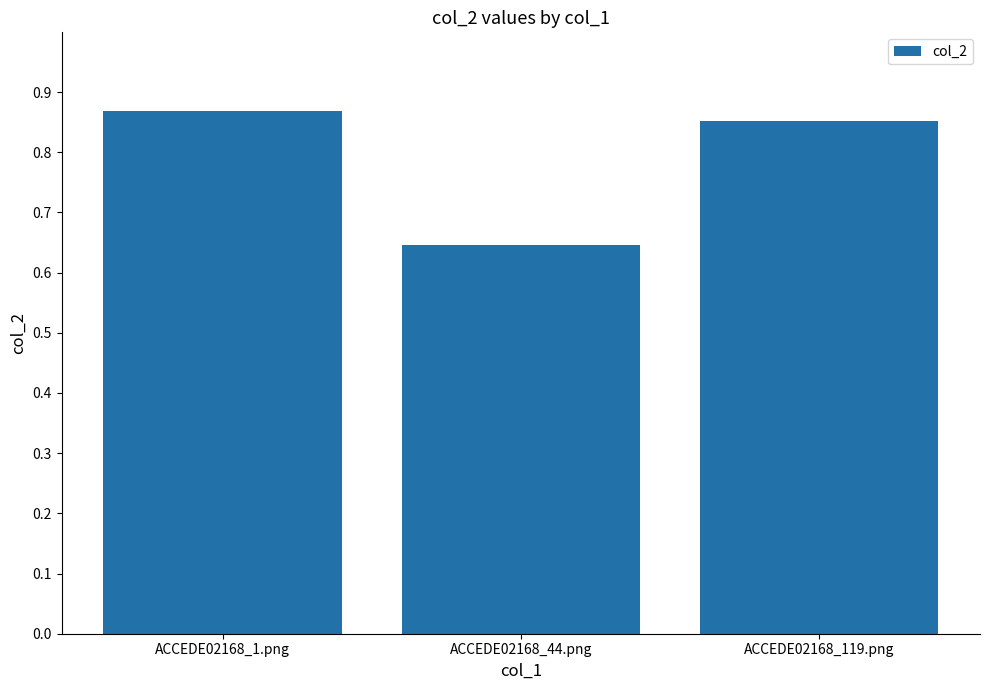

At which label is the value closest to 0?

ACCEDE02168_44.png